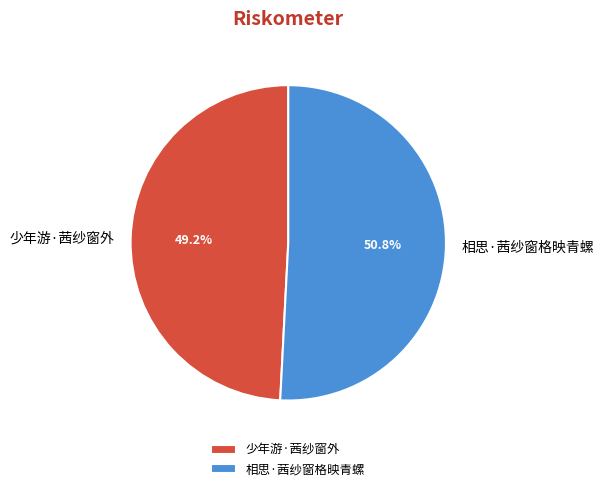

How many slices are in this pie chart?

2